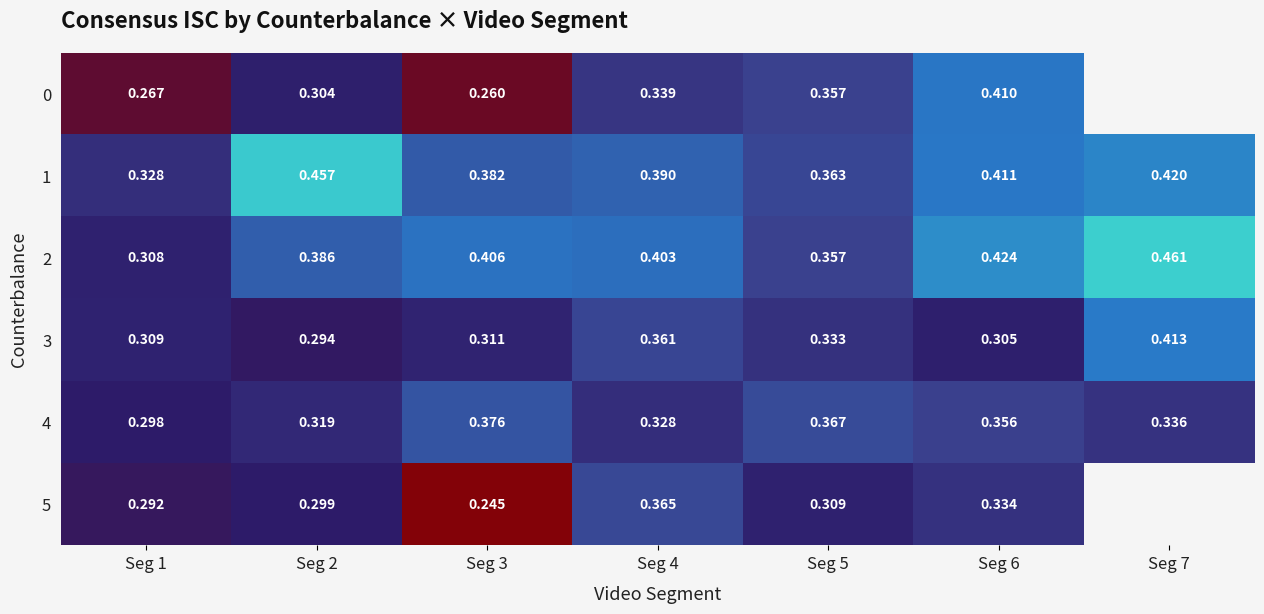

List the labels in order of 2 value, largest first.

Seg 7, Seg 6, Seg 3, Seg 4, Seg 2, Seg 5, Seg 1